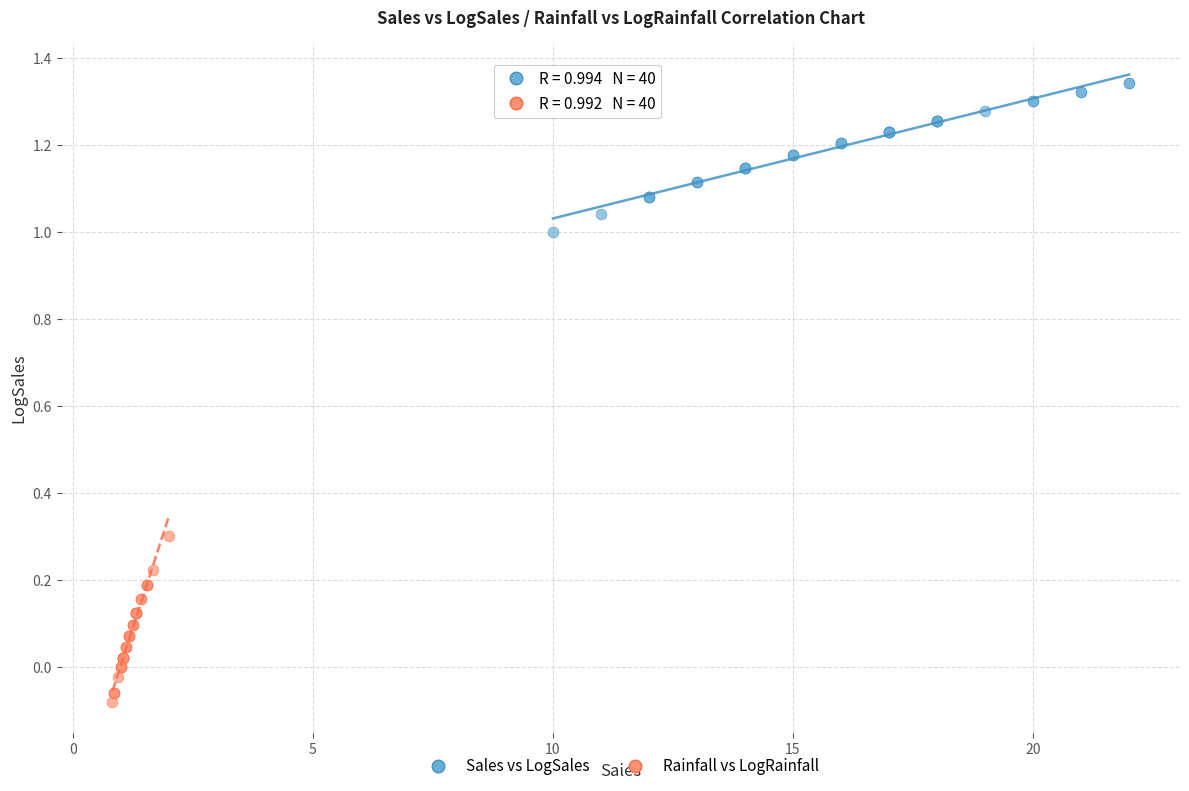

Which series contains the highest Y value?

Sales vs LogSales